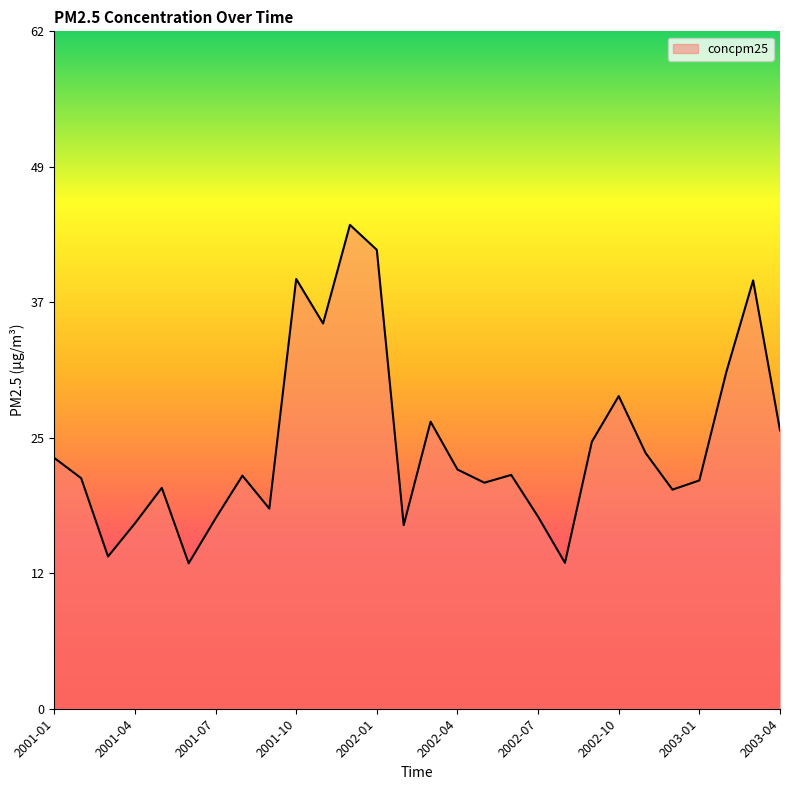

True or false: there are more than 1 points higher than both neighbors.

True